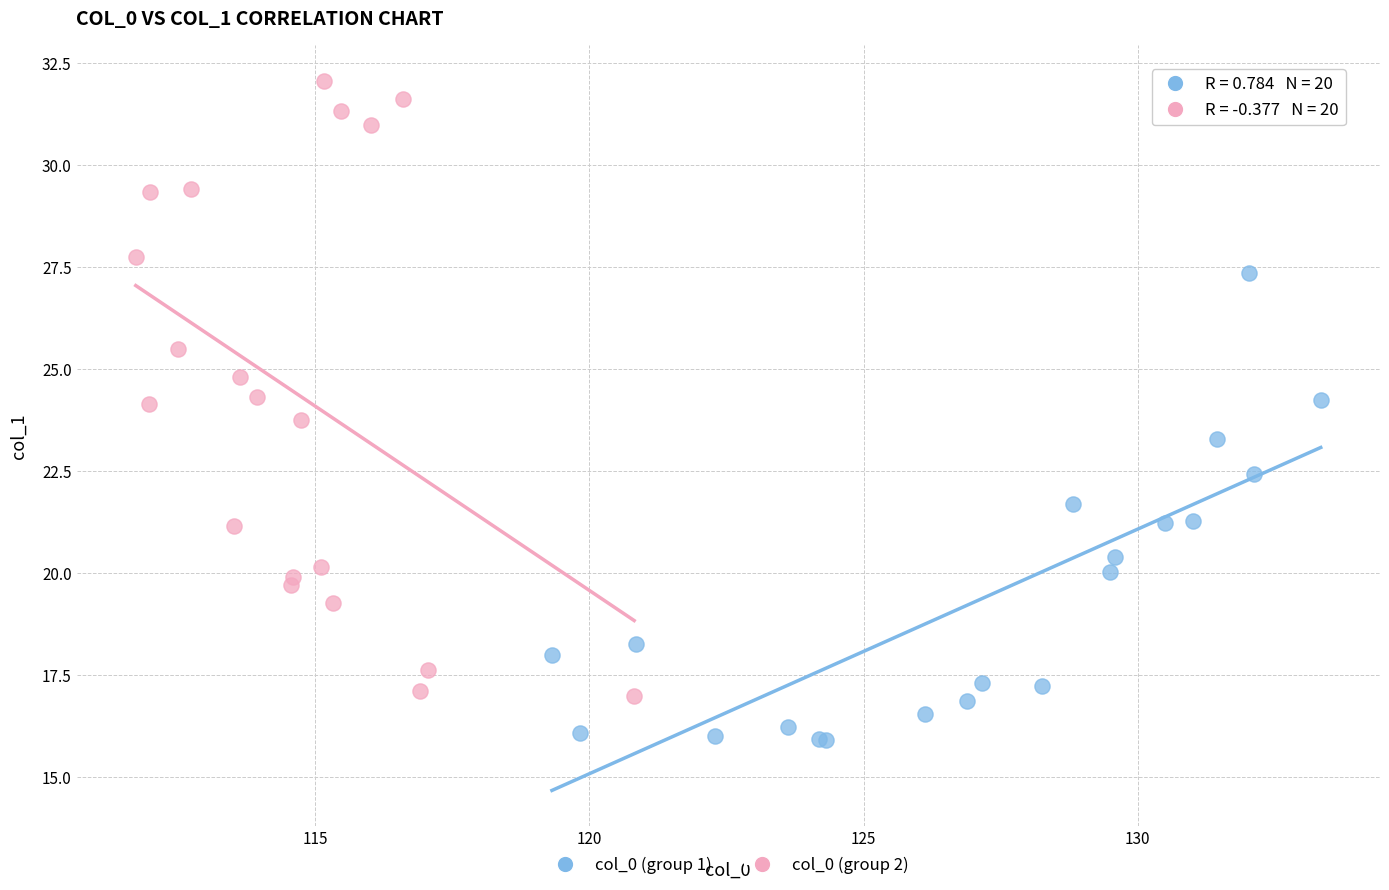

Which series reaches the minimum Y coordinate?

col_0 (group 1)